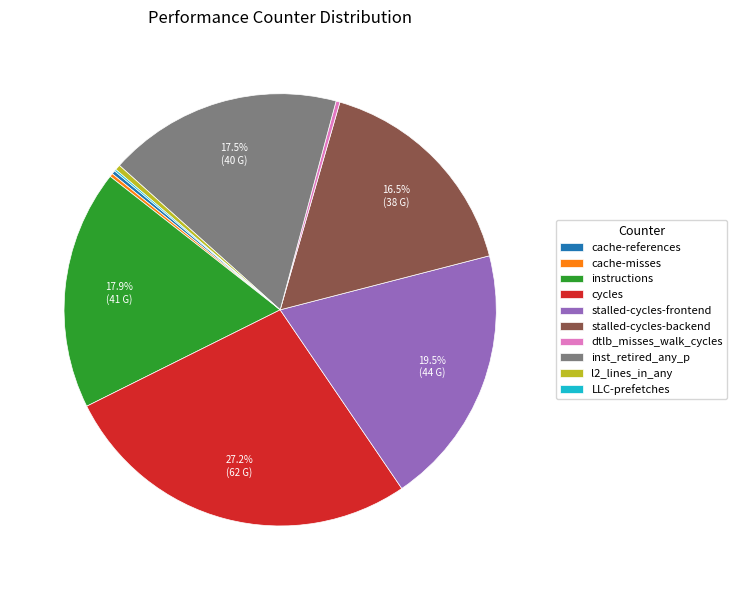

To the nearest percent, what is the average slice percentage?

10%